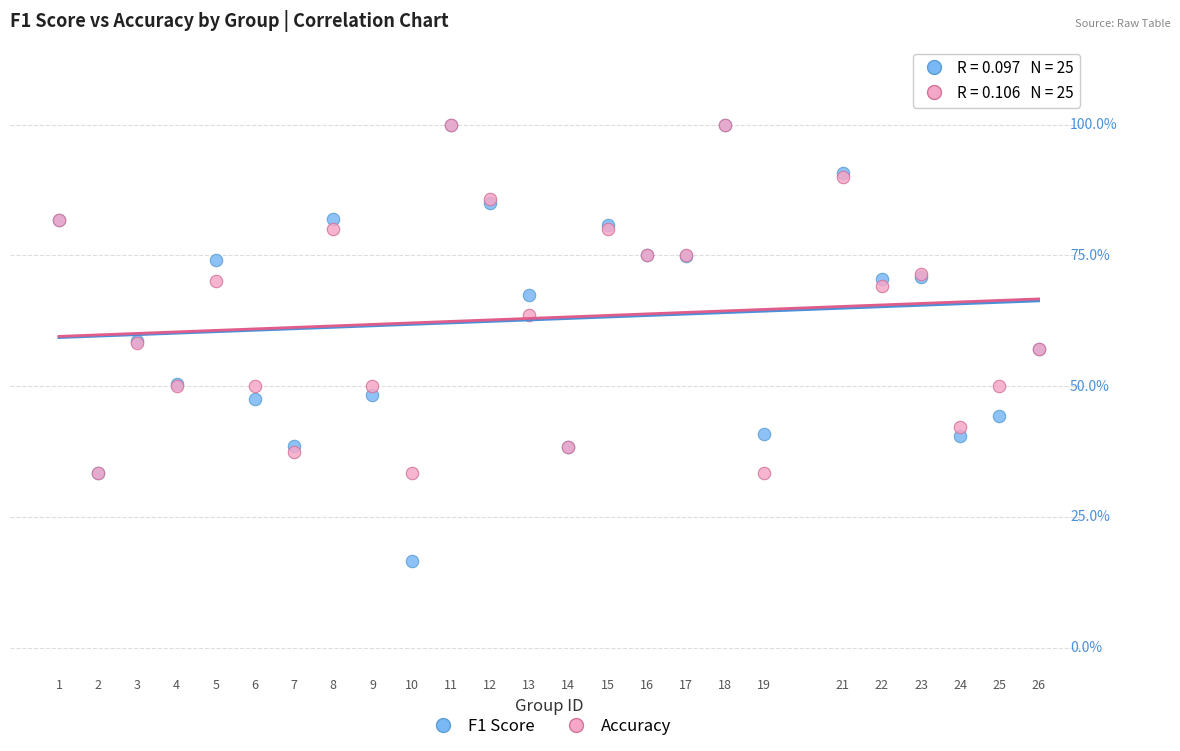

What are all the series names shown in the legend?

F1 Score, Accuracy